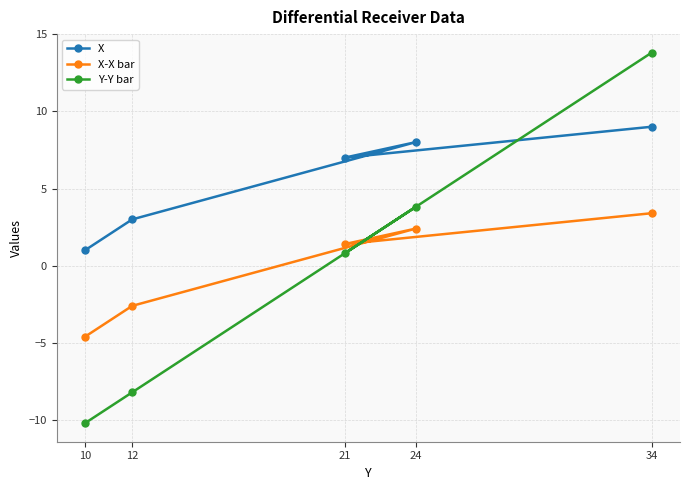

At which label does Y-Y bar reach its minimum?

10